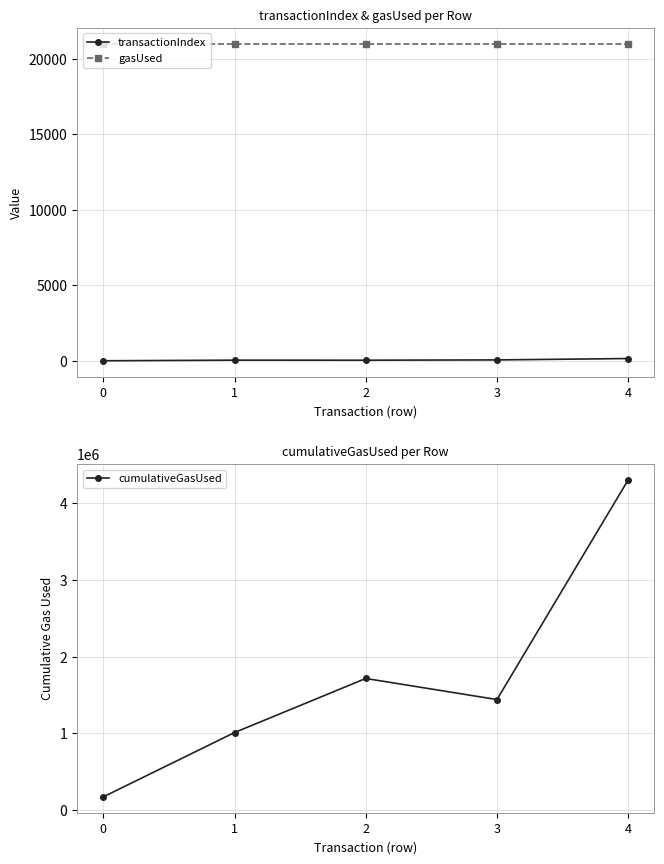

Is the value of gasUsed at 2 greater than the value of transactionIndex at 1?

Yes